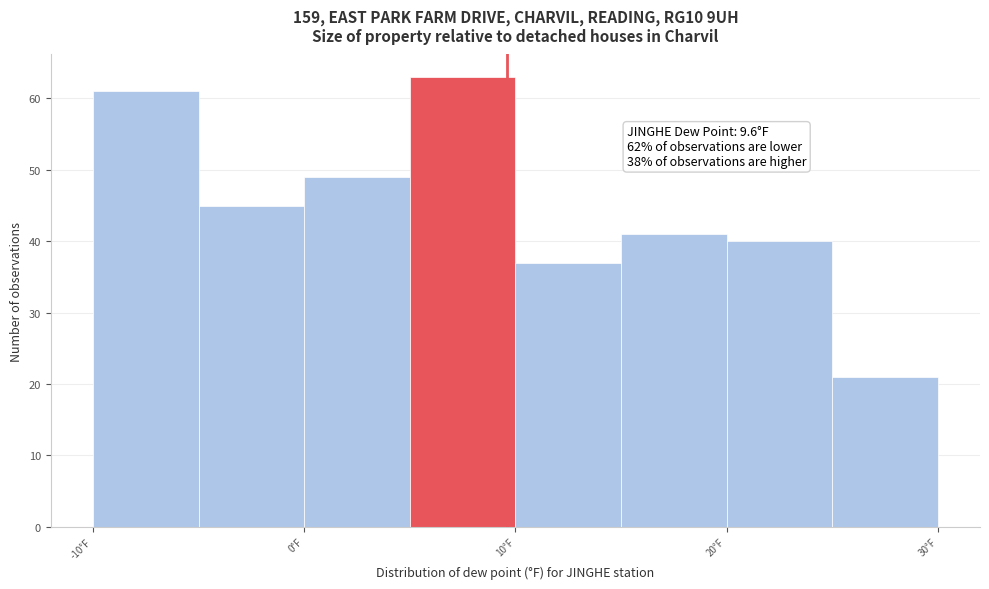

Which range on the x-axis has the tallest bar?

5 to 10